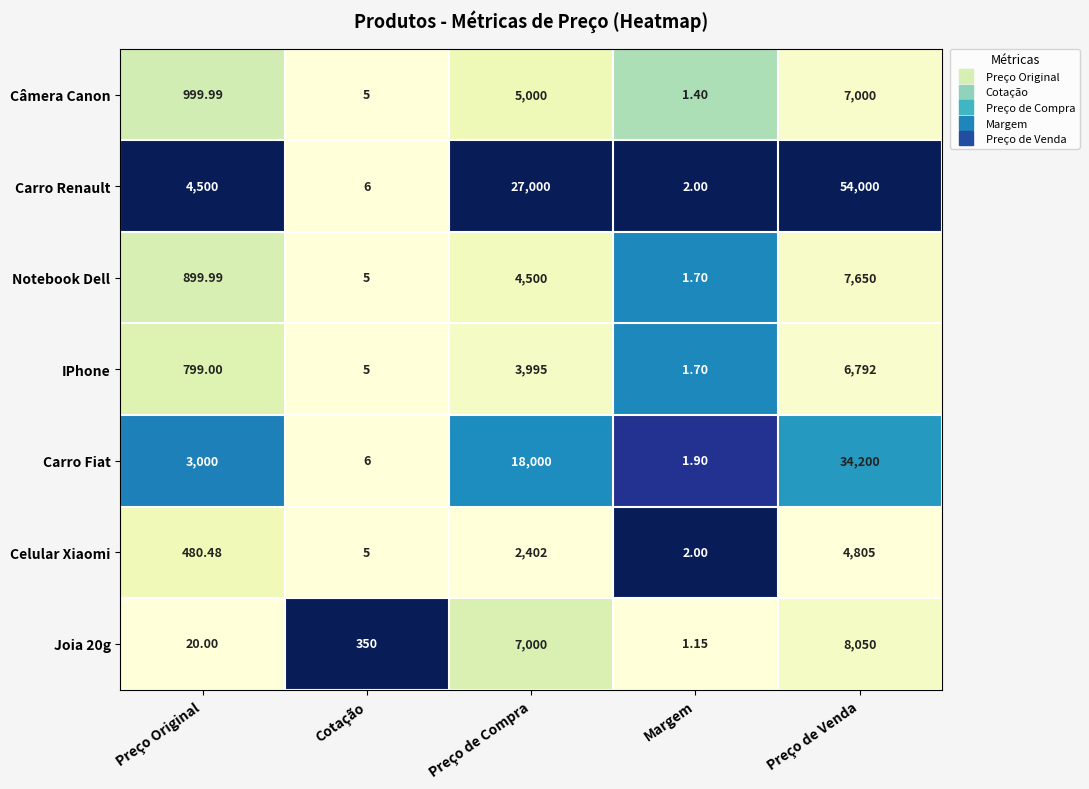

Between Preço Original and Margem, which series saw the biggest shift?

Carro Renault